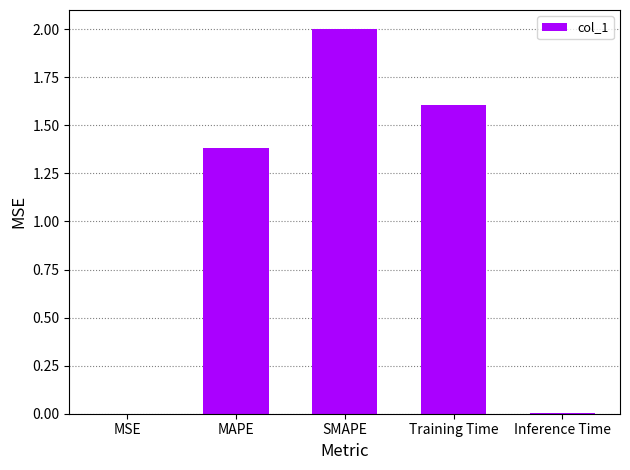

Between Inference Time and Training Time, which is larger?

Training Time